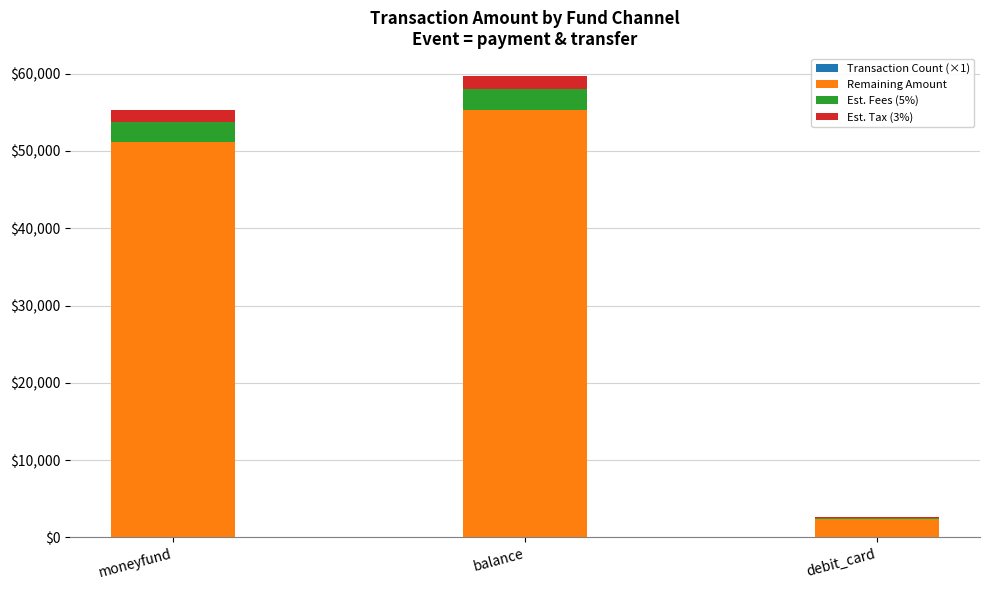

Which series has the largest range (max minus min)?

Remaining Amount